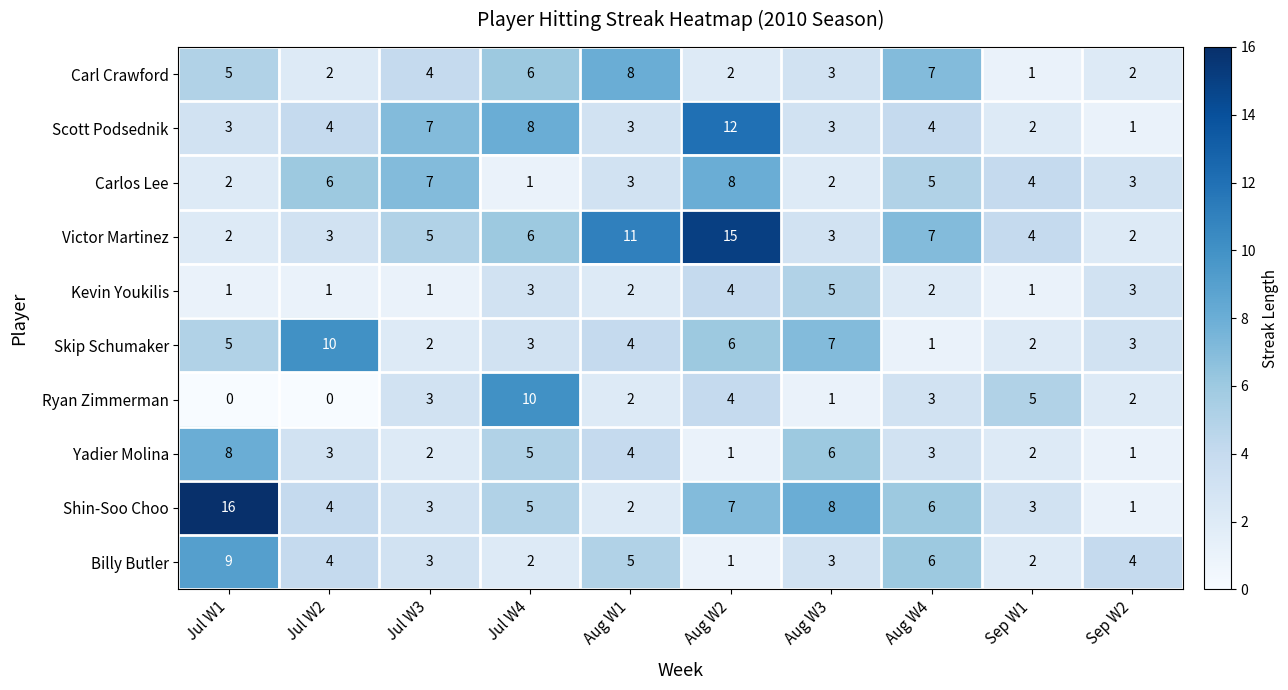

The Ryan Zimmerman series shows 2 at Aug W3. True or false?

False